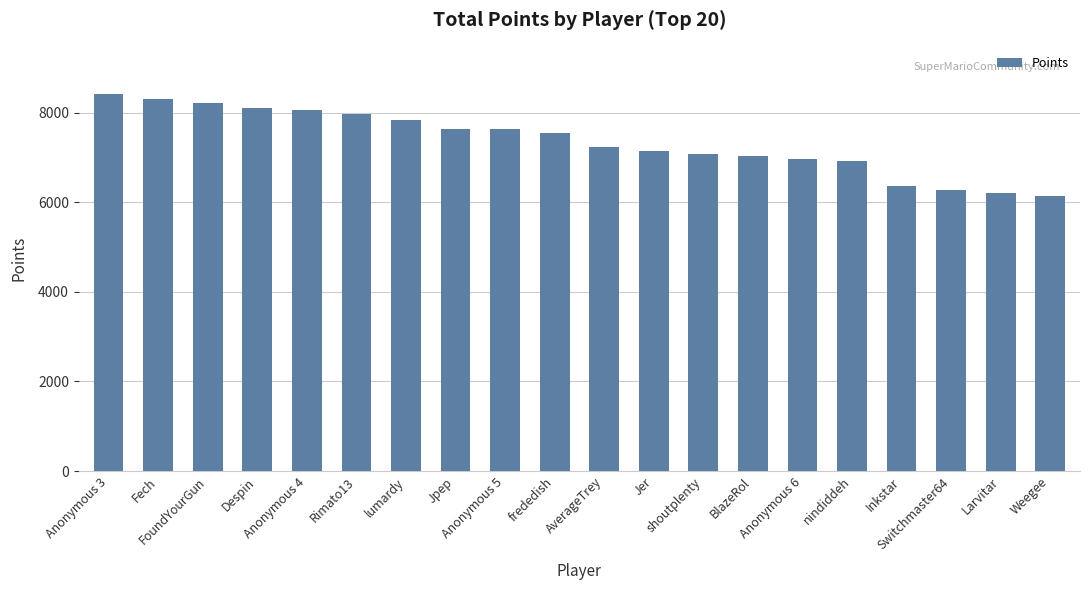

Count the number of data series in this chart.

1